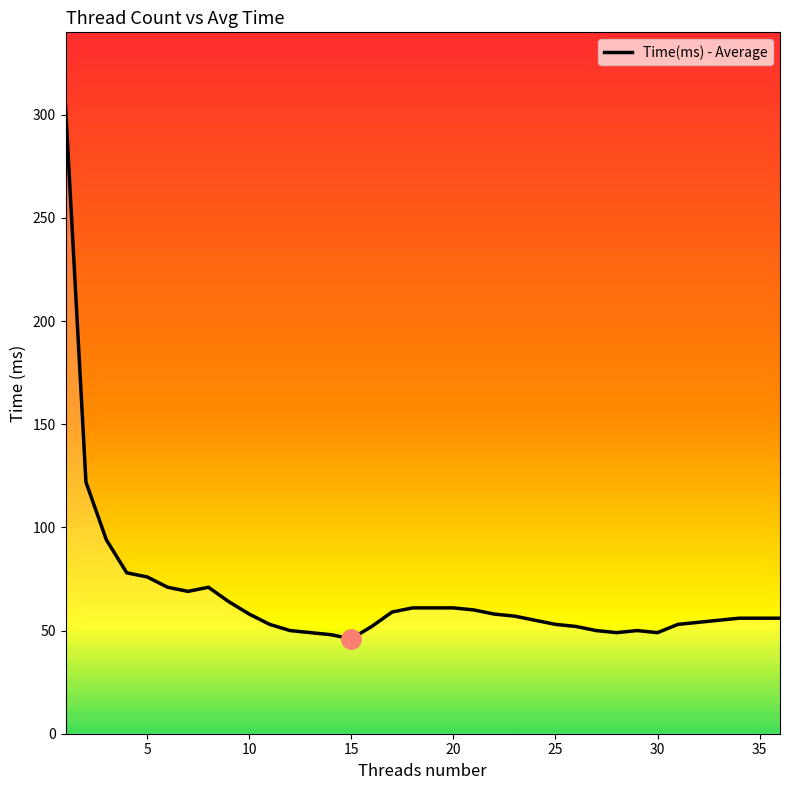

What is the maximum value shown in the chart?

304